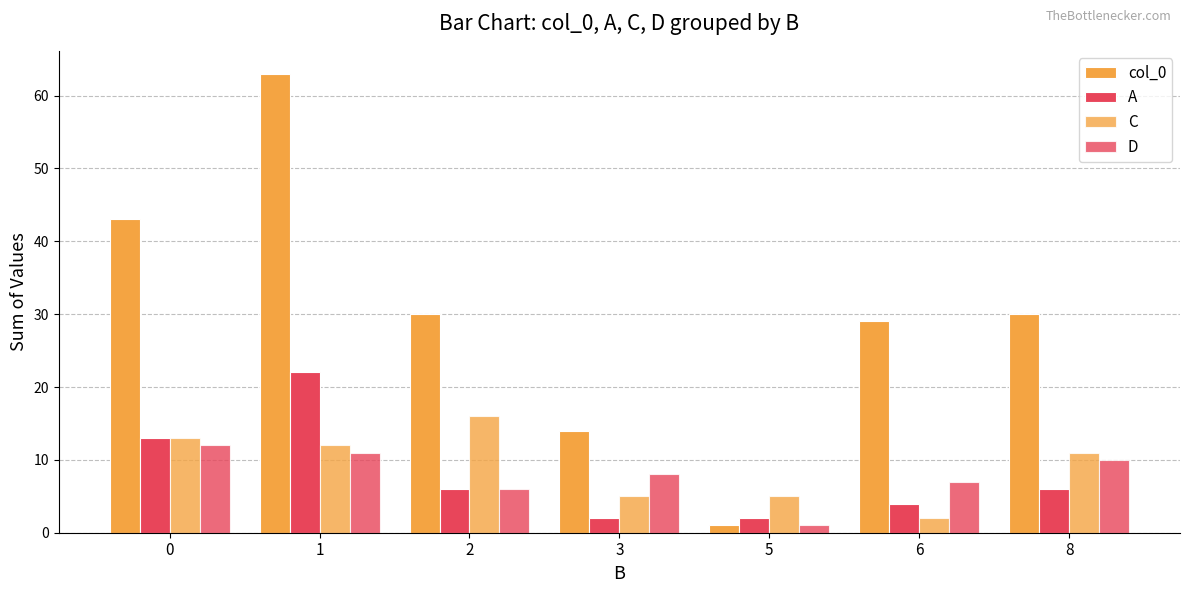

What is the value of the C bar at the 4th from the left?

5